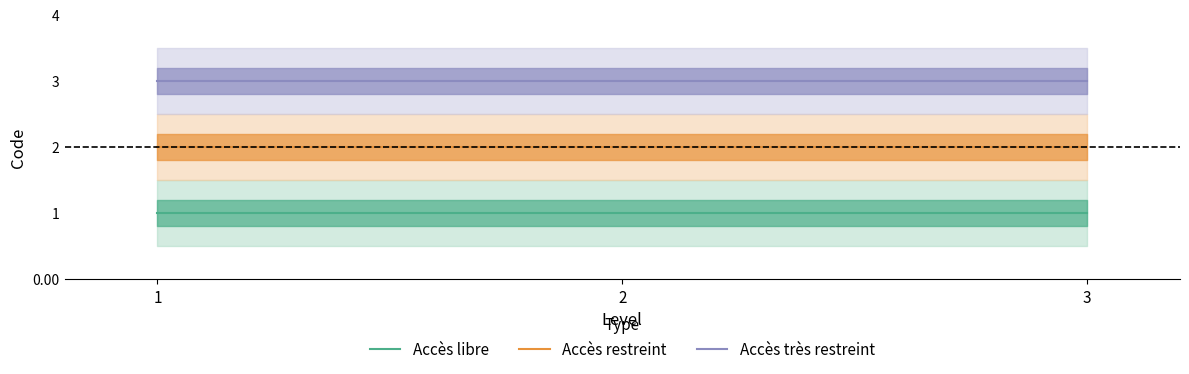

Reading left to right, what are all the values shown in this chart?

Accès libre: 1=1	2=1	3=1
Accès restreint: 1=2	2=2	3=2
Accès très restreint: 1=3	2=3	3=3